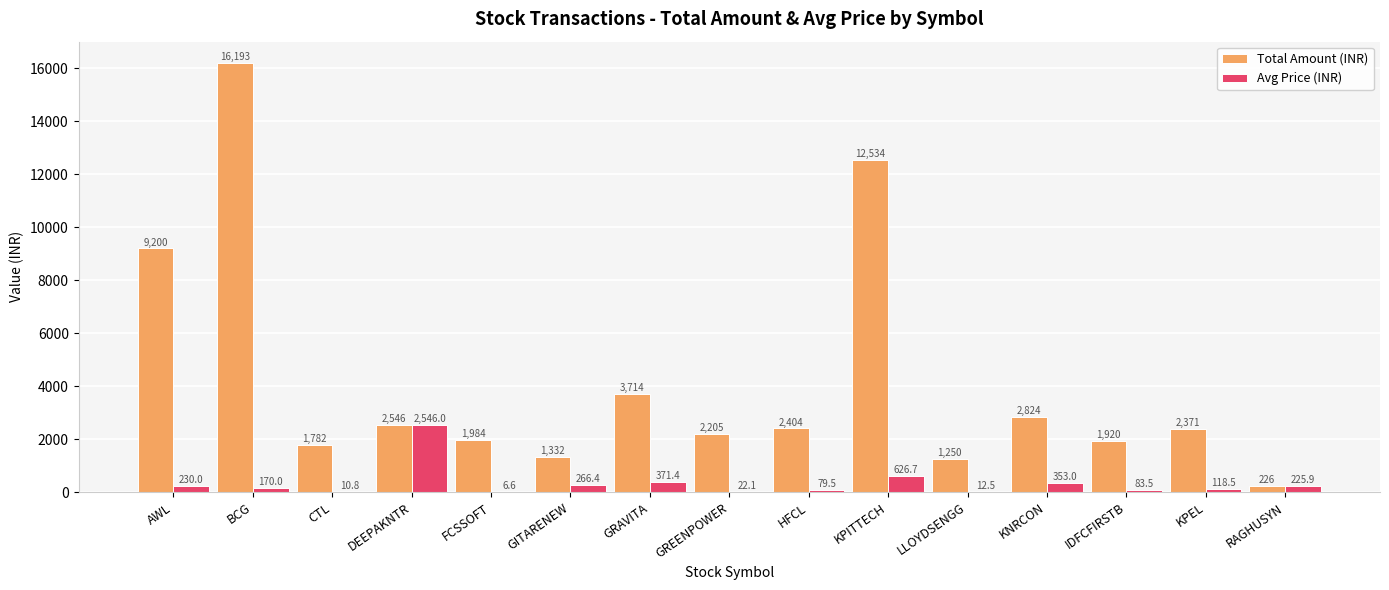

Where does the Total Amount (INR) series first go above 2371?

AWL